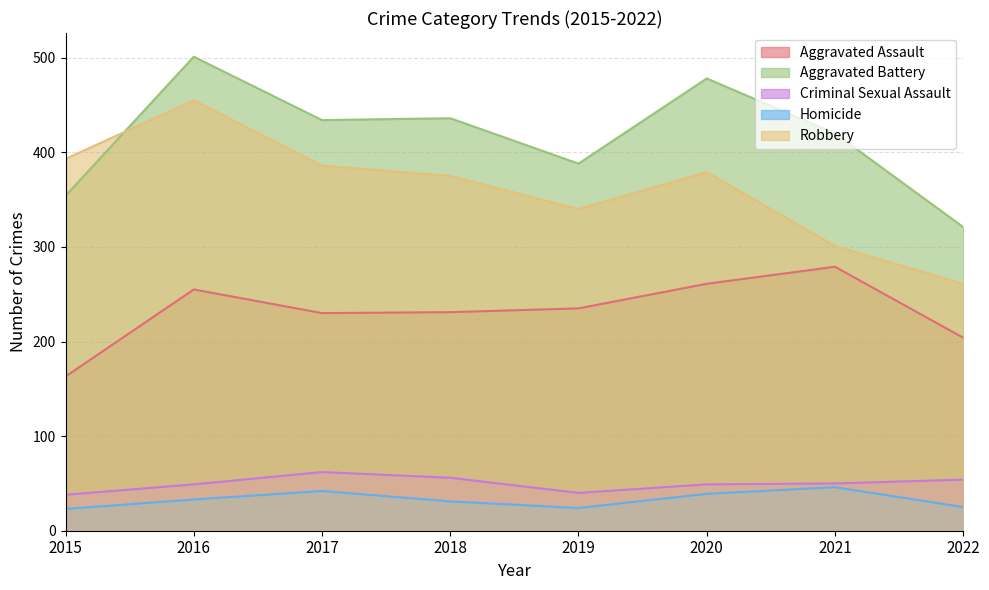

In Robbery, how many points are lower than both neighbors (excluding endpoints)?

1